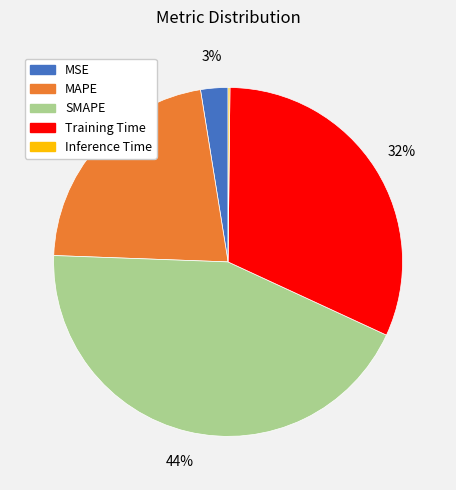

What percentage is the MAPE slice, to the nearest percent?

22%